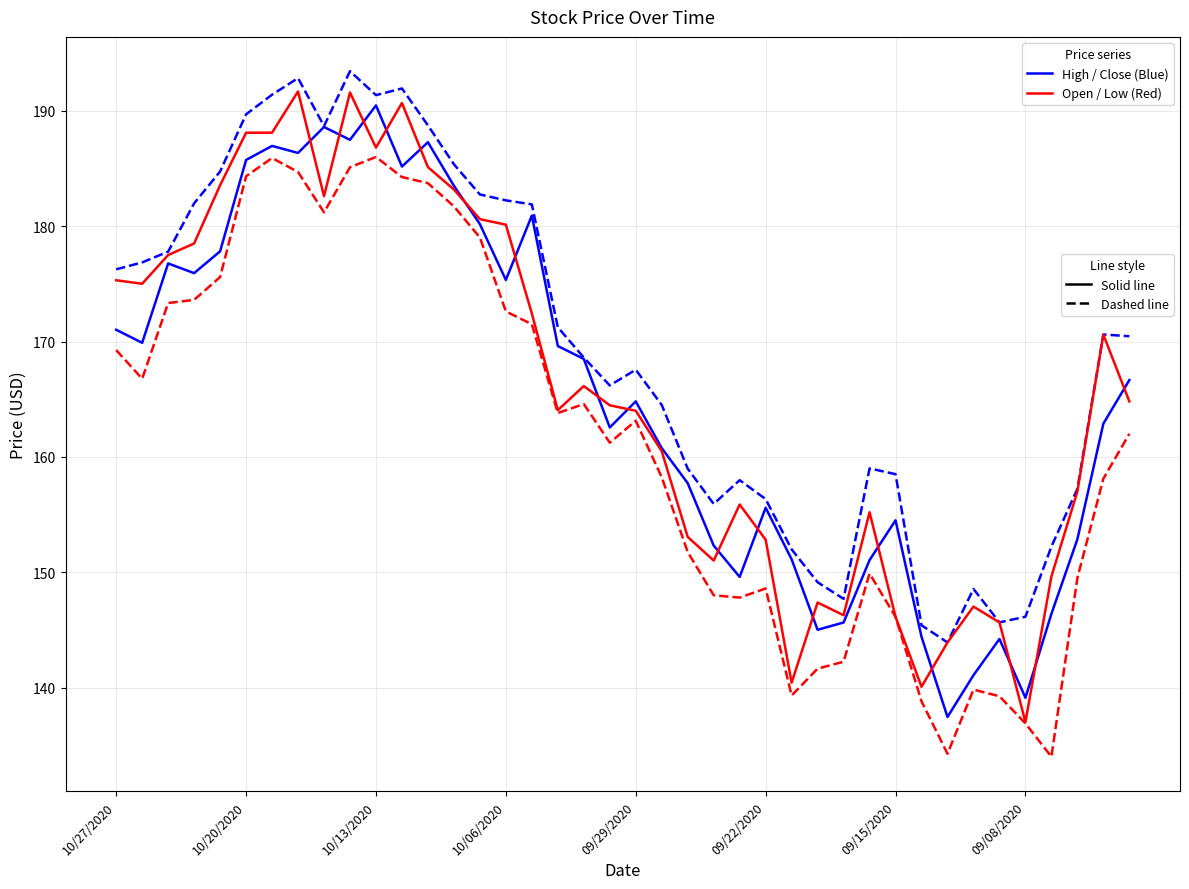

What is the greatest value displayed?

193.4